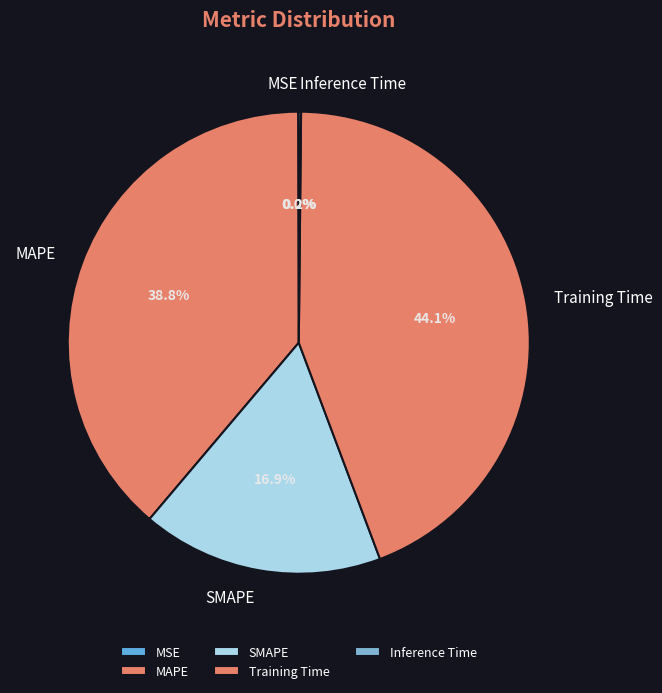

Which has a higher value, SMAPE or MAPE?

MAPE